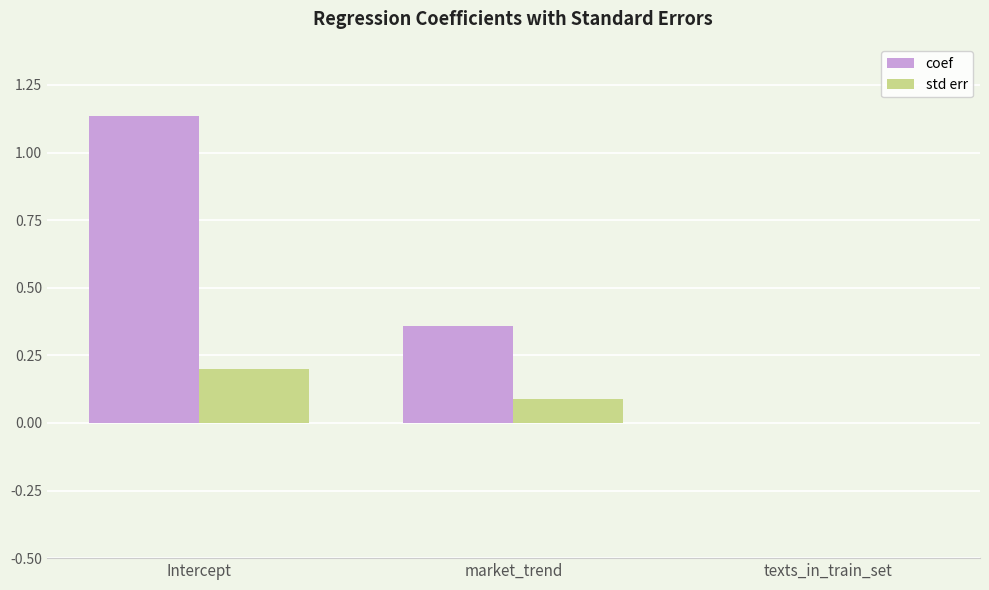

Is the value of std err at market_trend greater than the value of coef at texts_in_train_set?

Yes